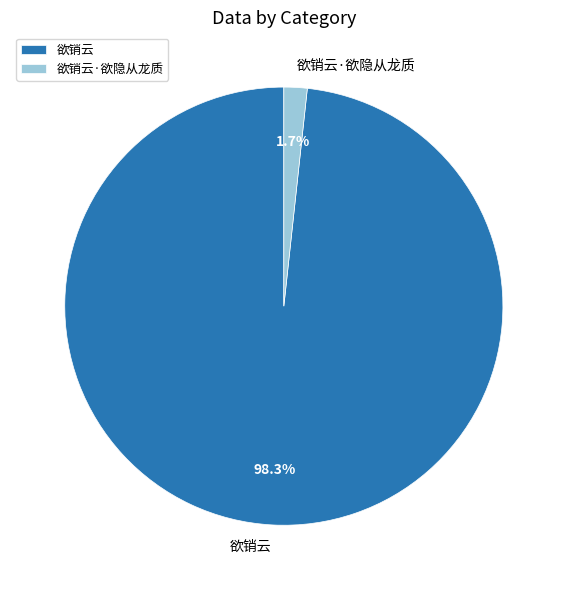

Which has a higher value, 欲销云 or 欲销云·欲隐从龙质?

欲销云